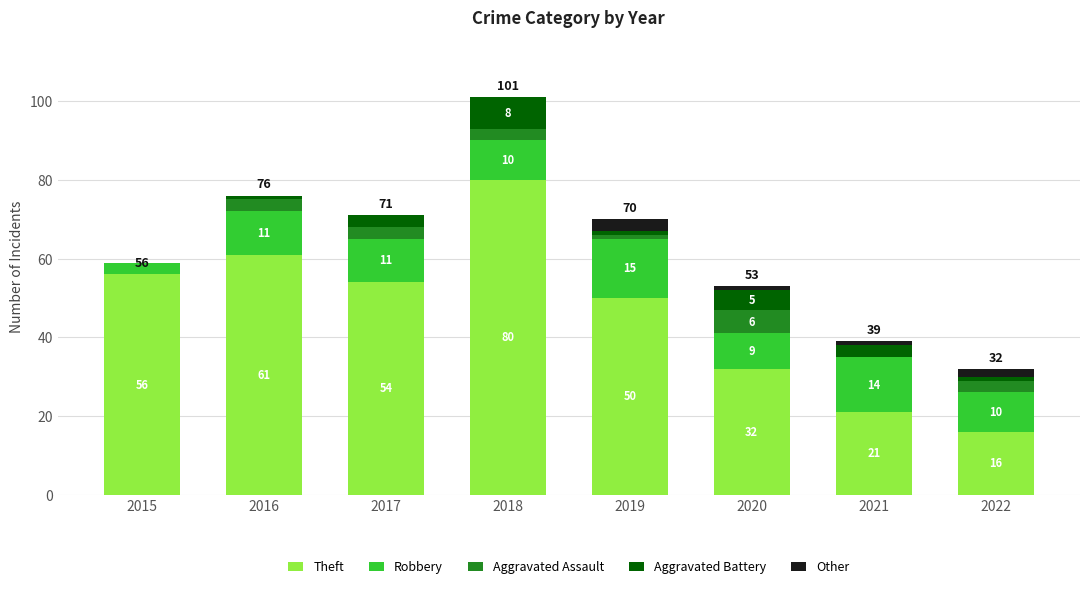

Reading left to right, list the values for the Theft series.

2015=56	2016=61	2017=54	2018=80	2019=50	2020=32	2021=21	2022=16